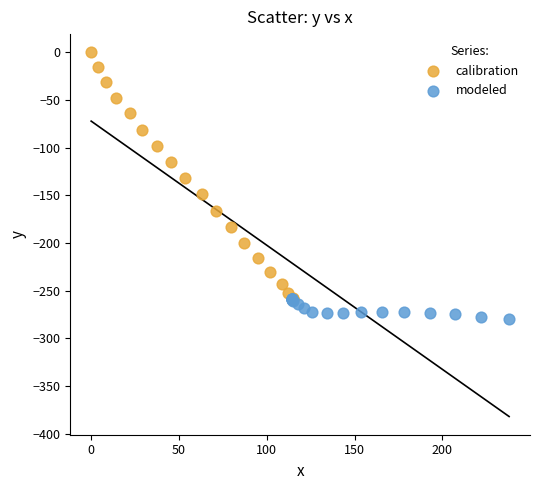

Which series has the widest spread of Y values?

calibration